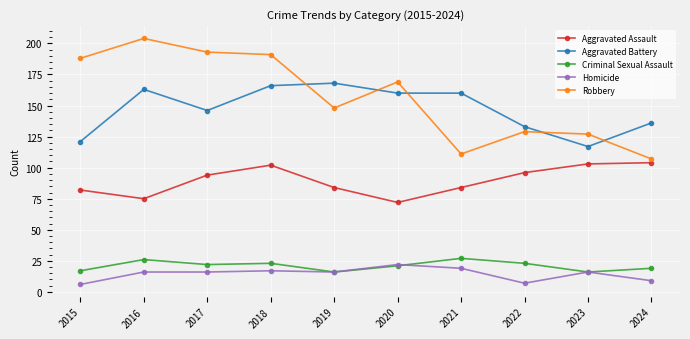

Rank the series by their maximum value, from lowest to highest.

Homicide, Criminal Sexual Assault, Aggravated Assault, Aggravated Battery, Robbery